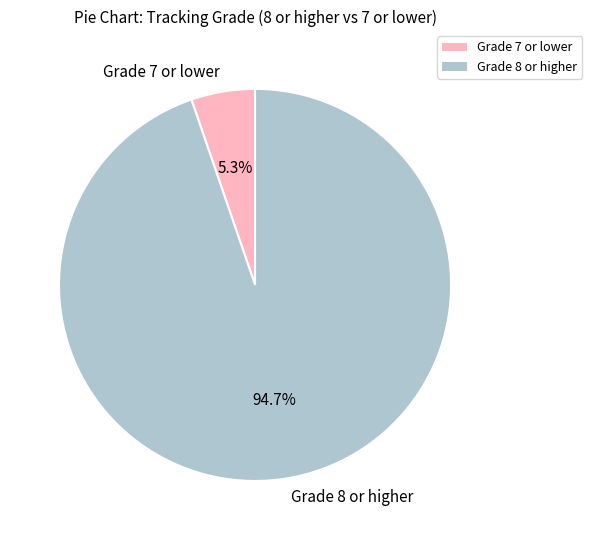

What is the smallest slice in the pie chart?

Grade 7 or lower